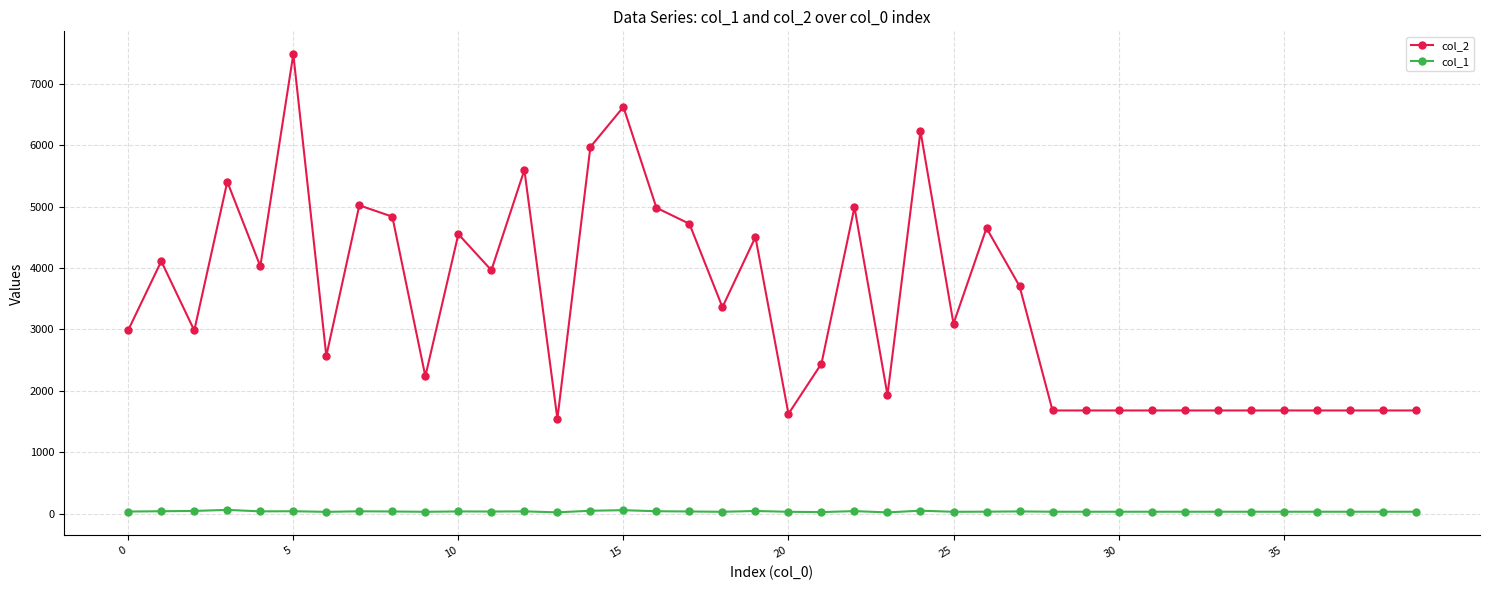

Which series has the widest spread of values?

col_2